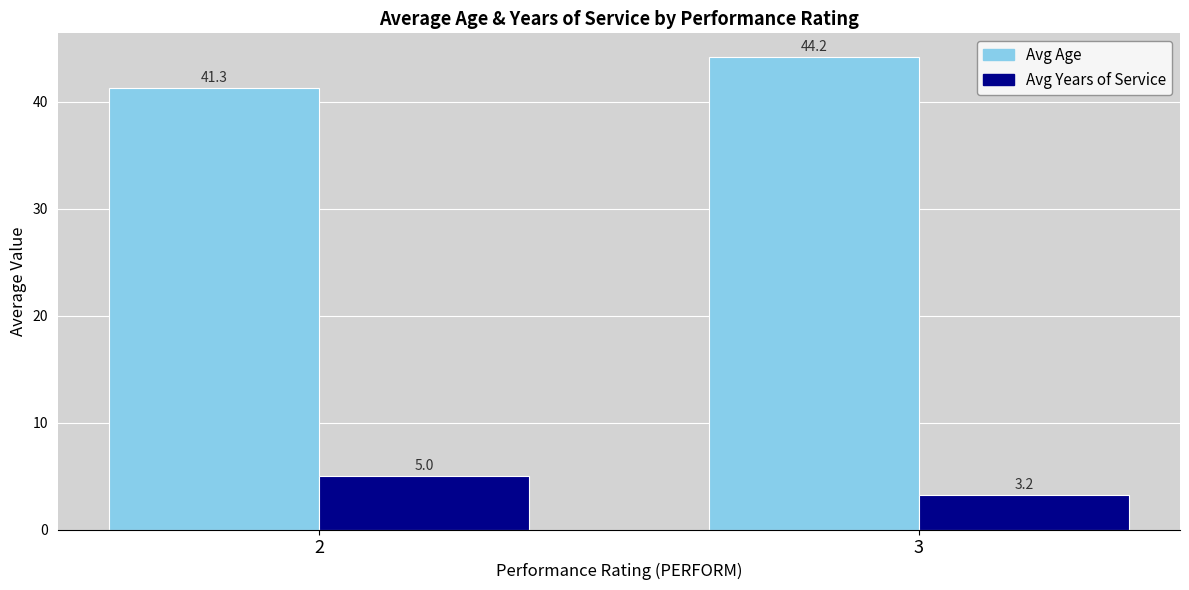

The Avg Years of Service series shows 5.0 at 2. True or false?

True